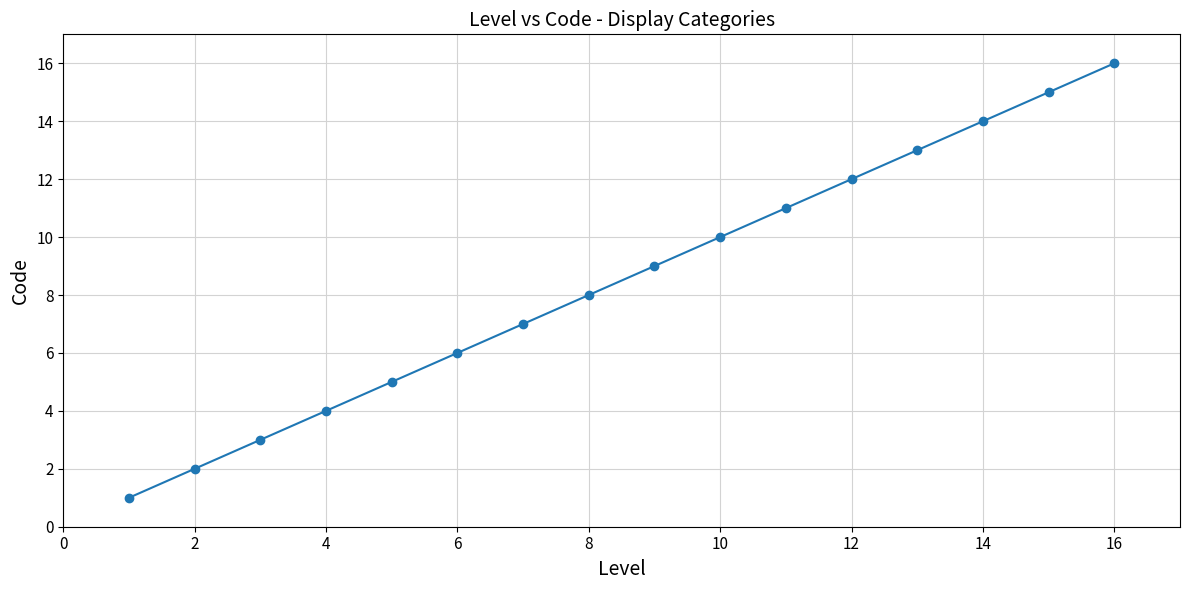

Is this an area chart (filled region under the line)?

No